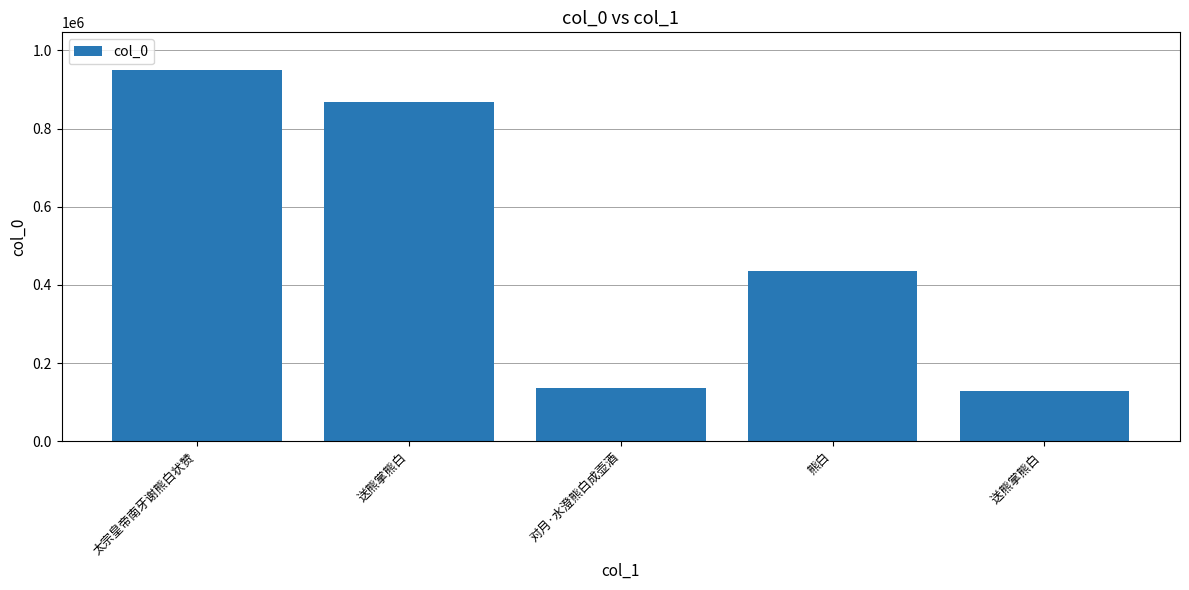

What is the difference between the maximum and minimum values?

822106